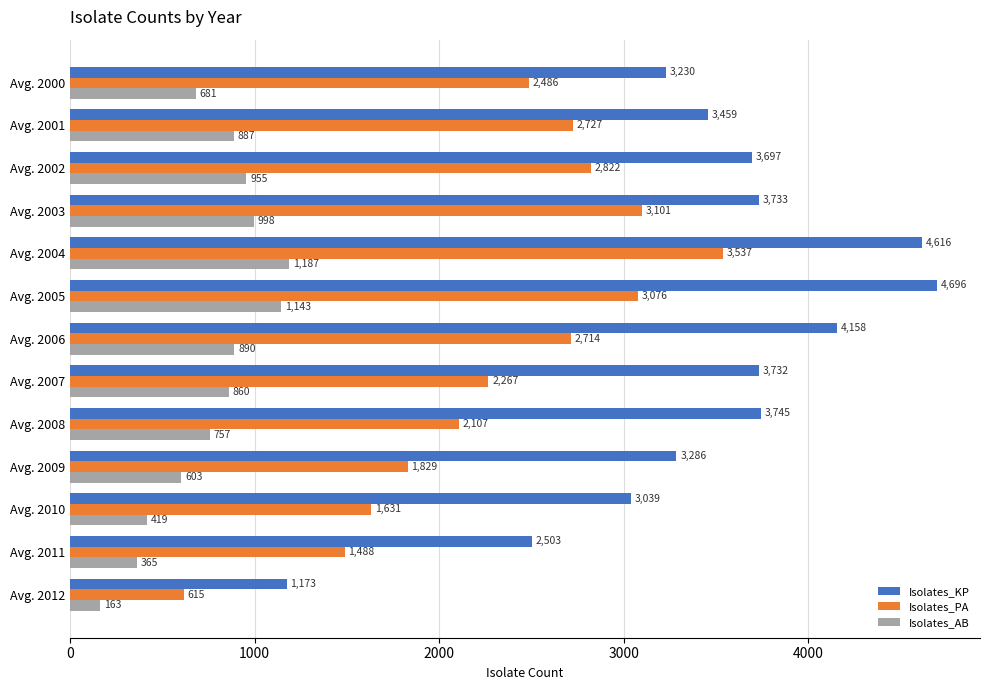

At which category is the sum across all series the highest?

Avg. 2004